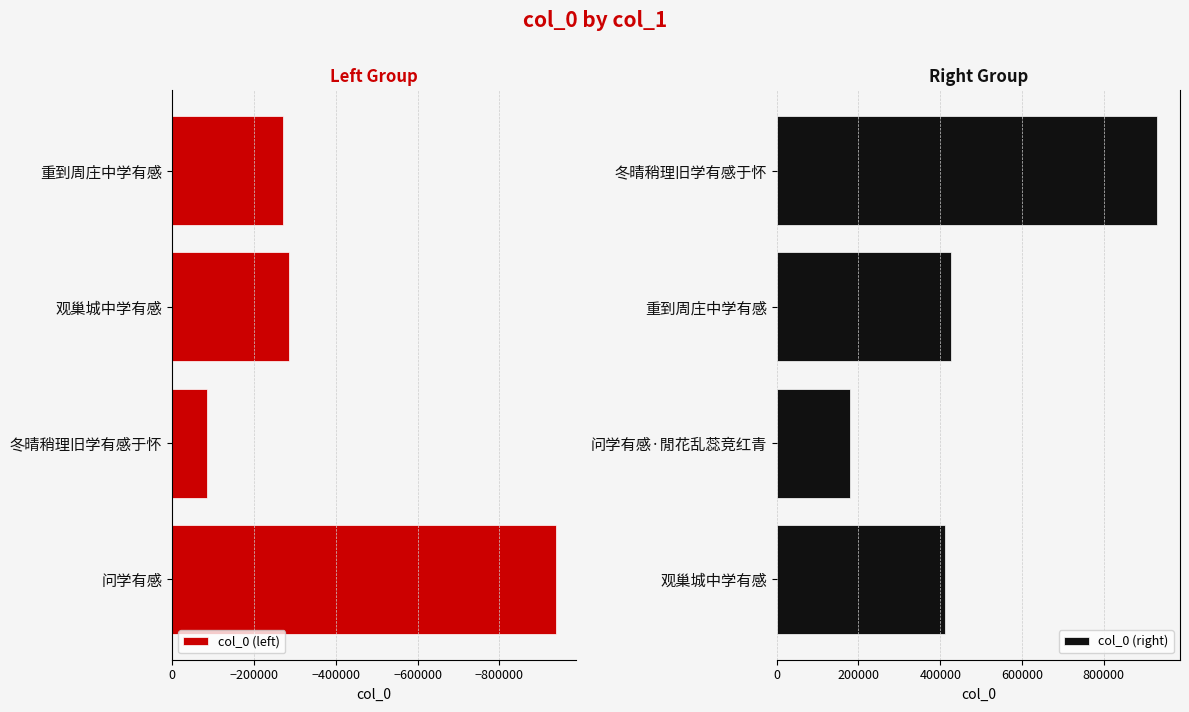

What is the smallest value displayed?

-939253